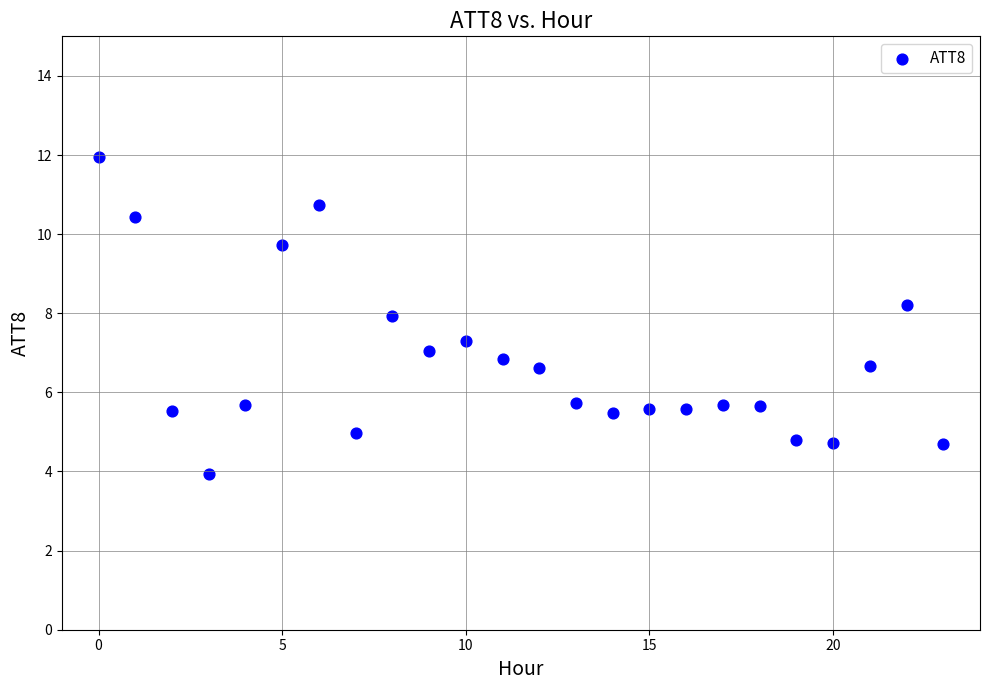

How many data points are displayed?

24